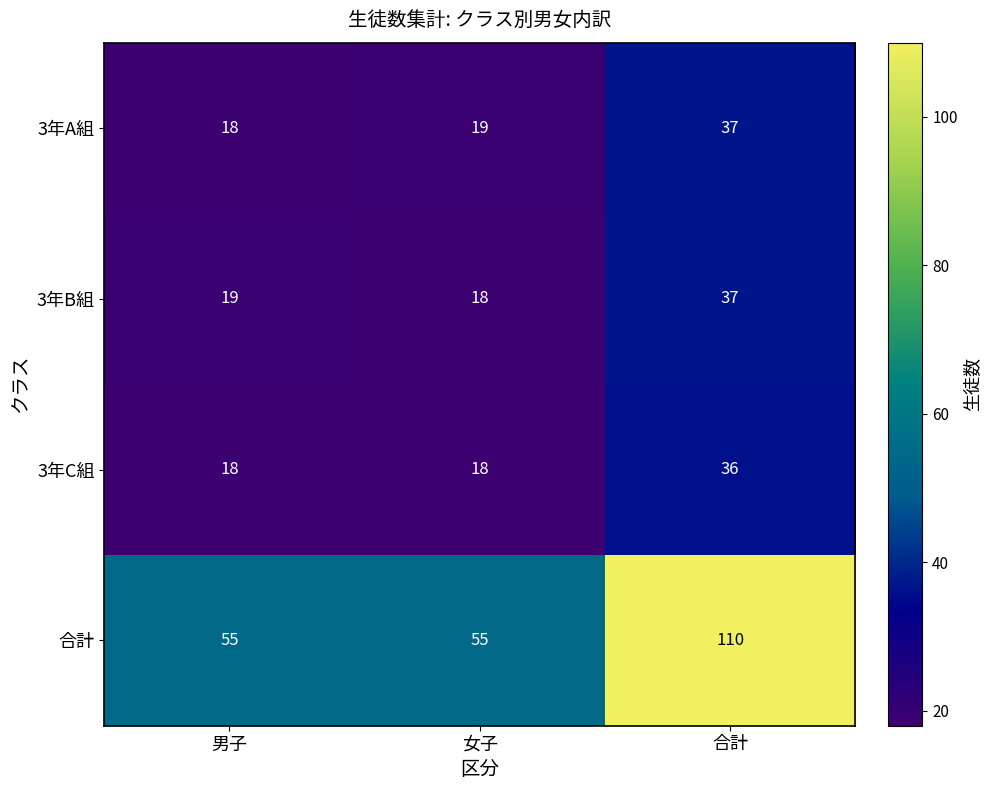

What is the spread (max minus min) of values at 合計?

74